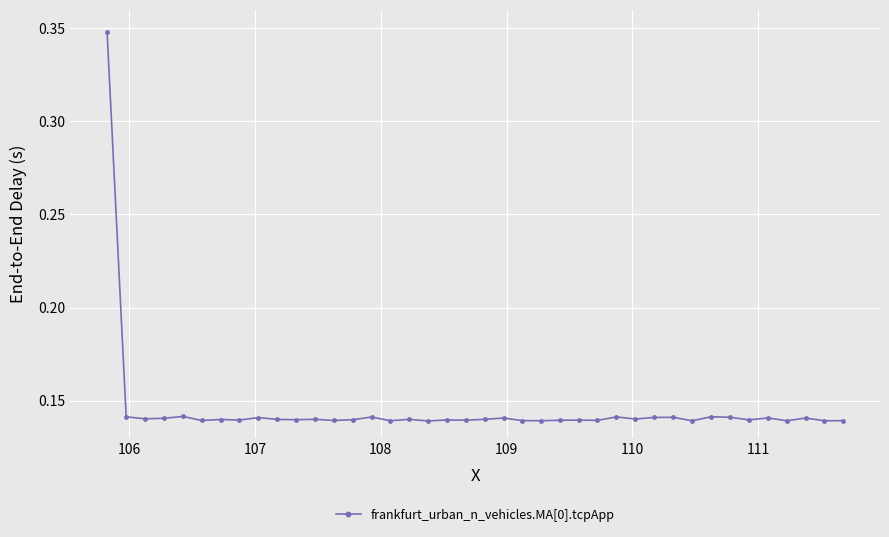

True or false: the data has more than 1 interior local peaks.

True